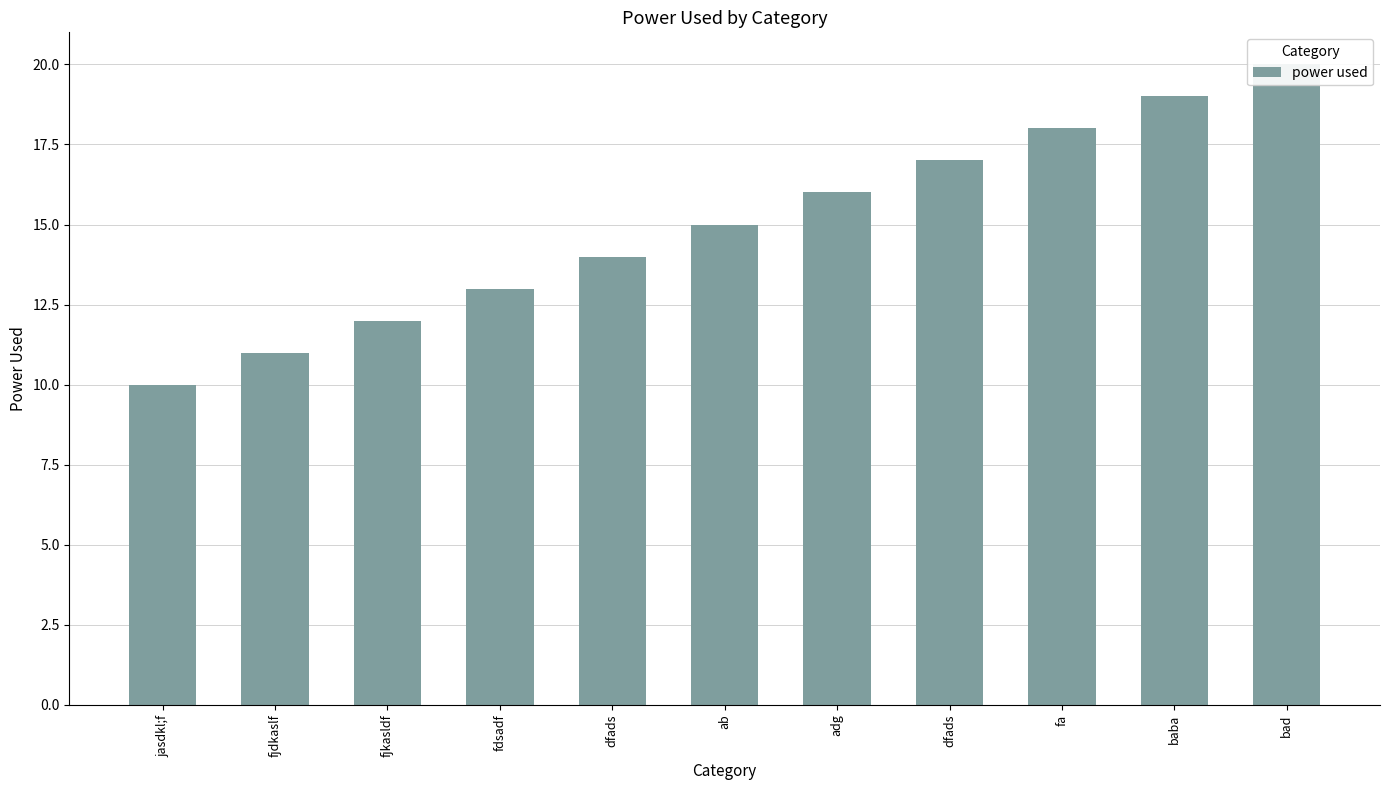

At which category does the chart reach its minimum across all series?

jasdkl;f